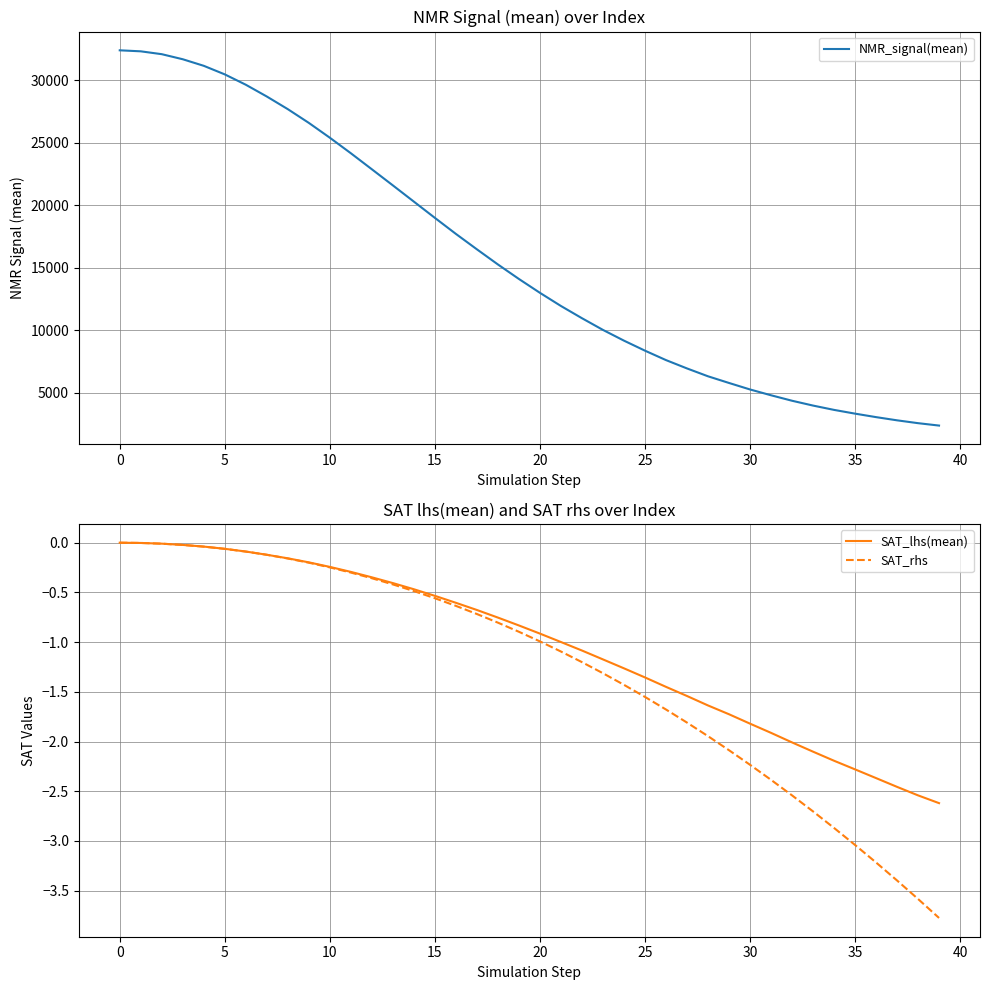

The value of SAT_rhs at 20 is -1.0. True or false?

True